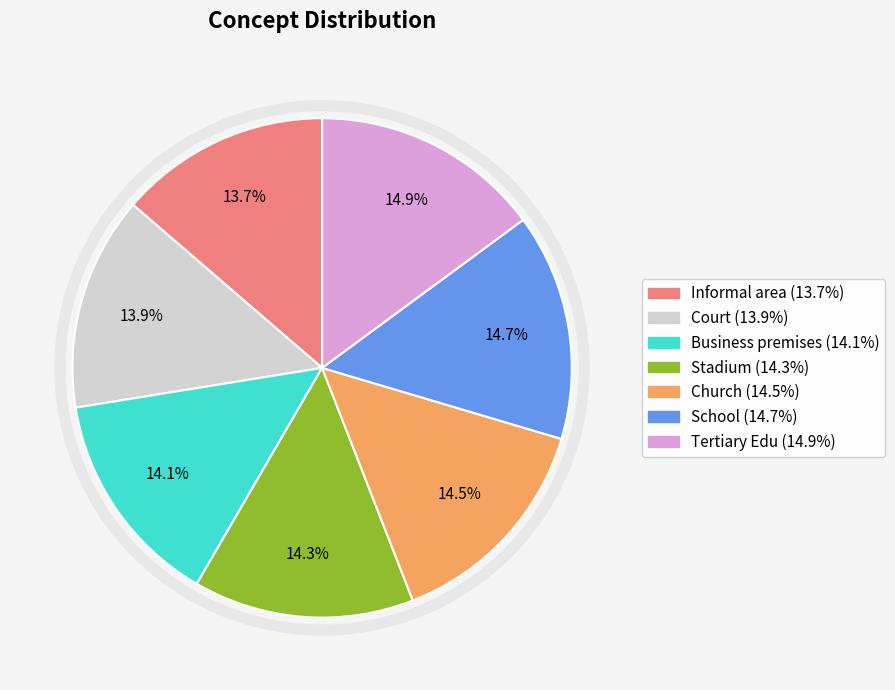

Is there any slice that represents more than half of the pie?

No